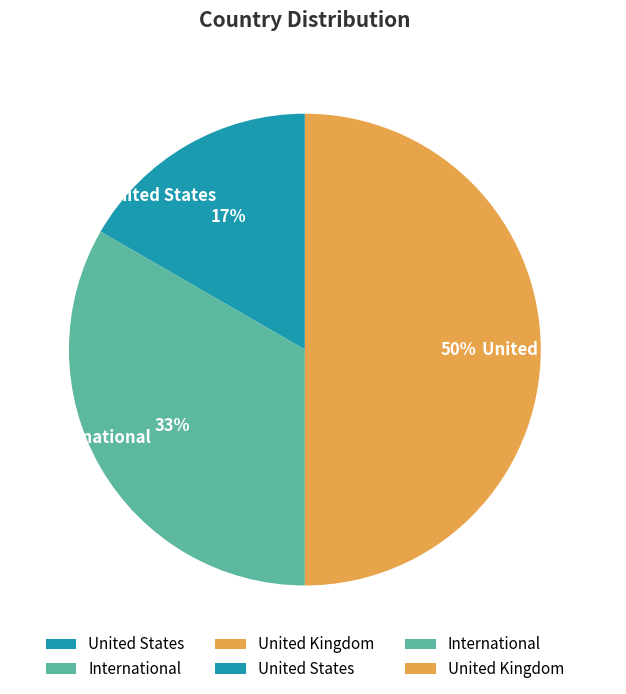

What is the smallest slice in the pie chart?

United States